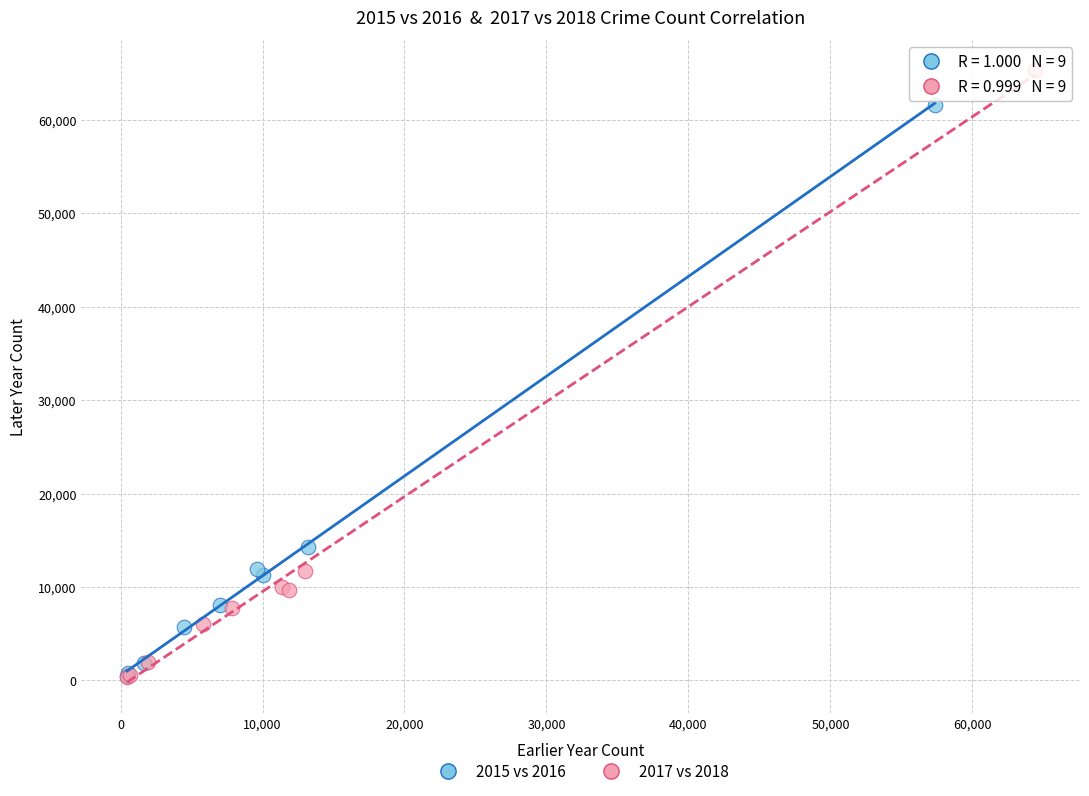

Which series contains the highest Y value?

2017 vs 2018